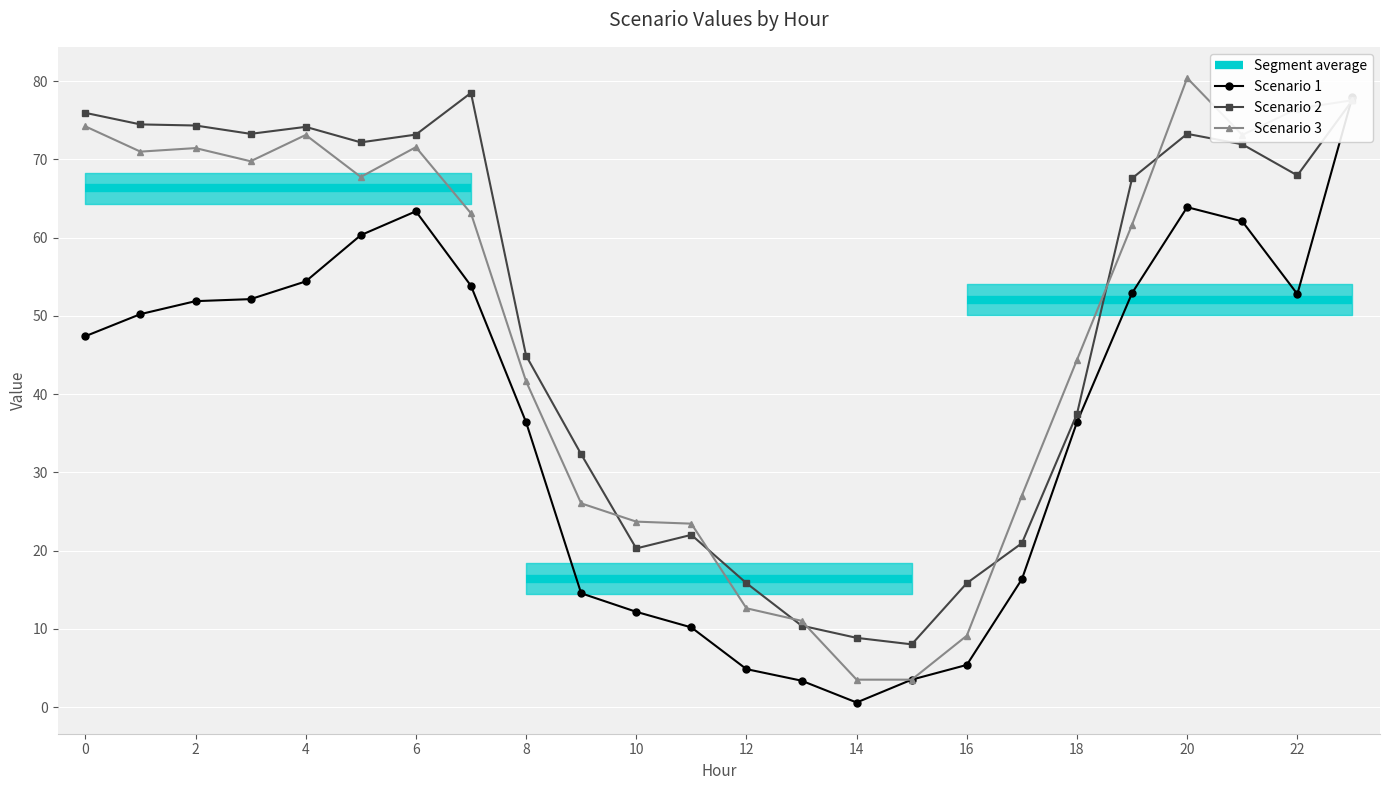

What is the maximum value for Scenario 2?

78.5